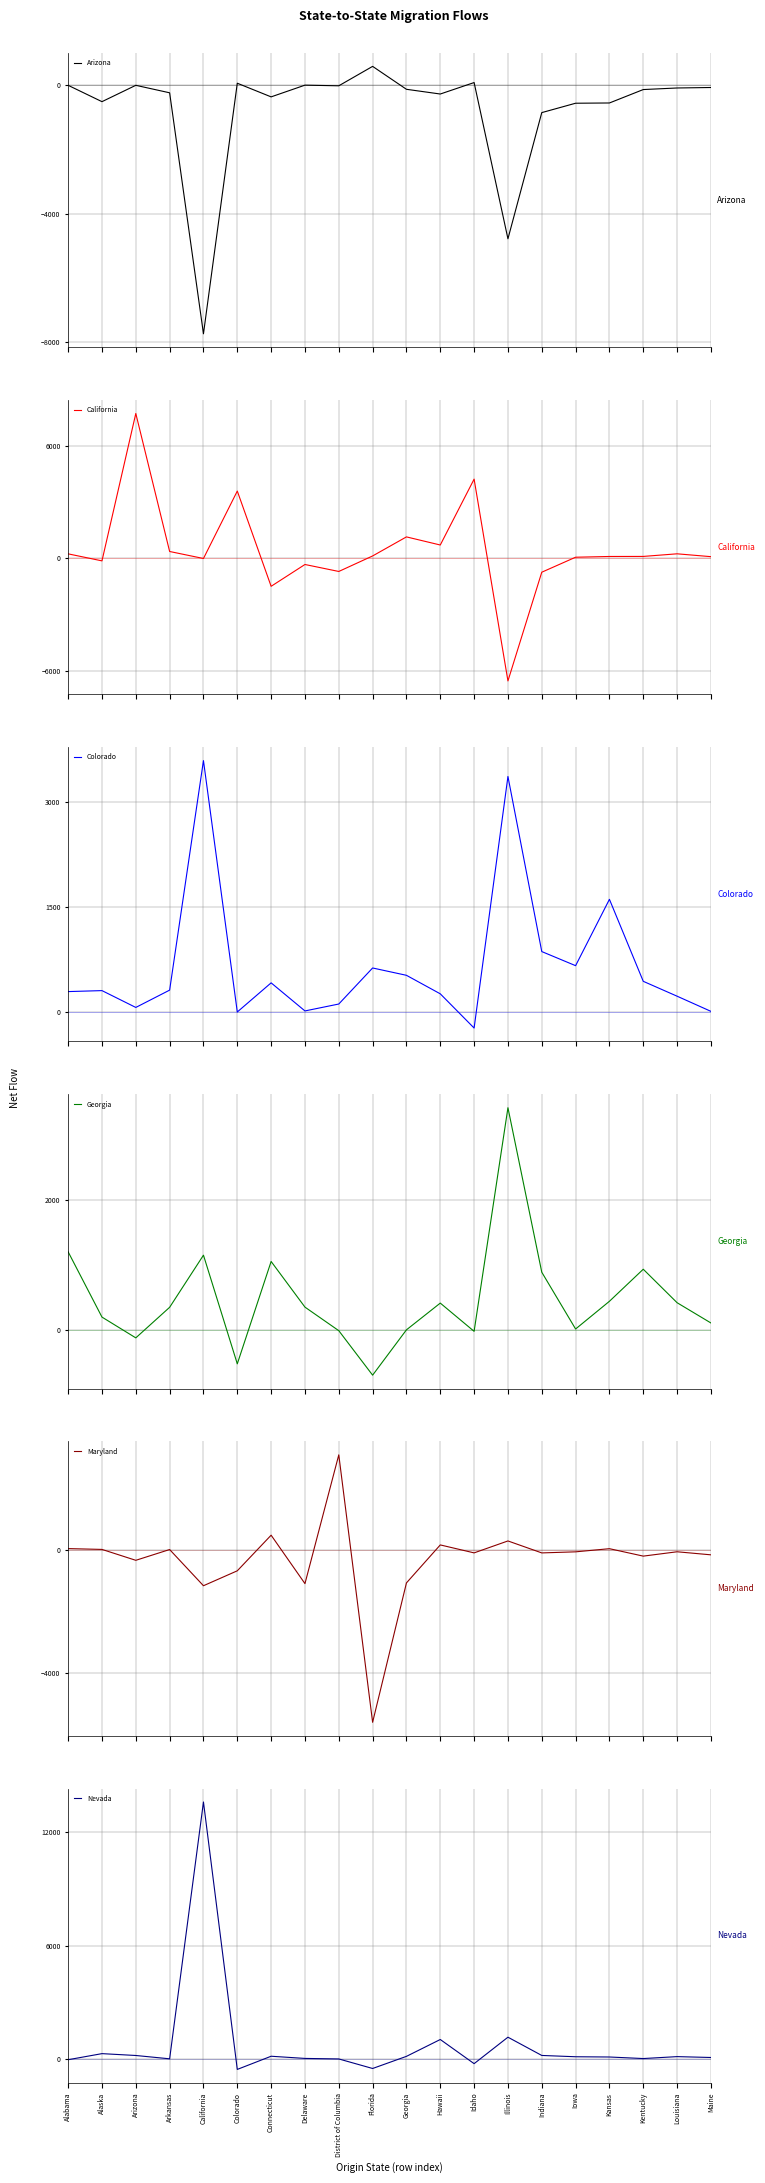

Which series has the largest total across all categories?

Nevada